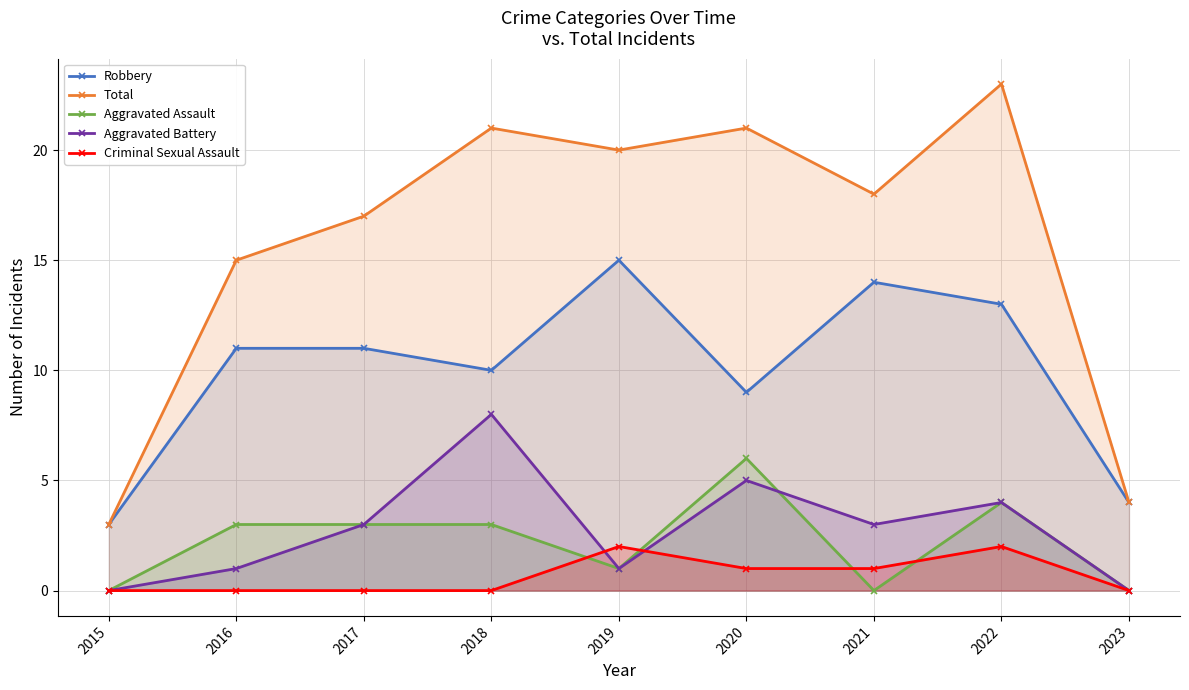

Is the value of Total at 2018 greater than the value of Robbery at 2015?

Yes